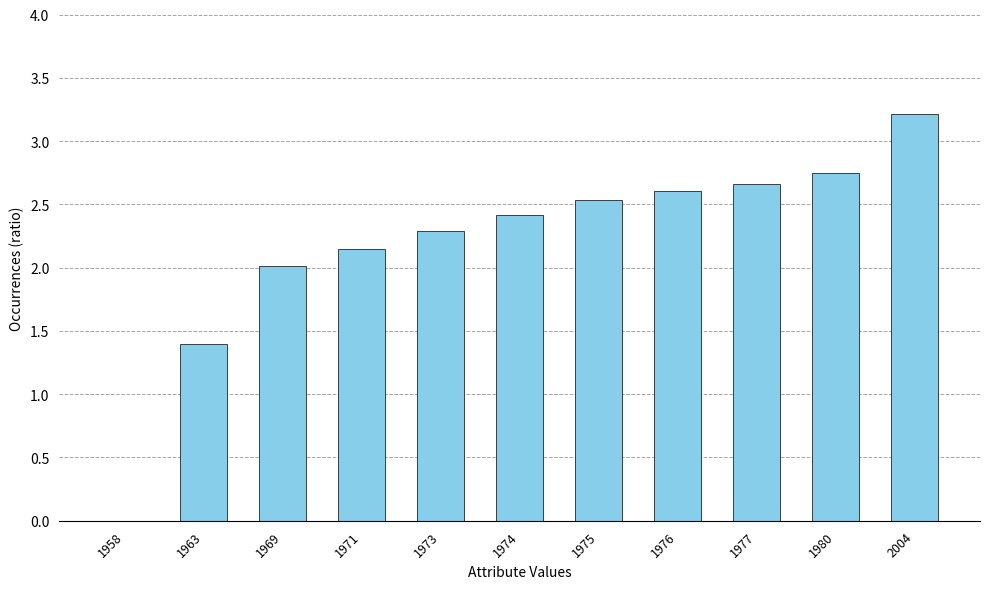

At which category does the chart reach its peak across all series?

2004